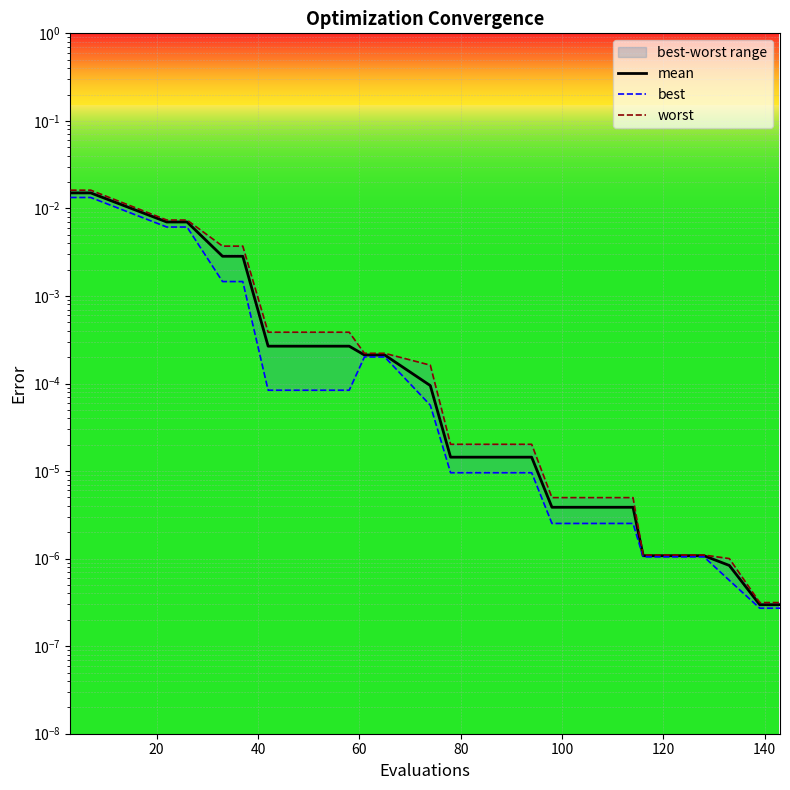

How many lines are shown in the chart?

3